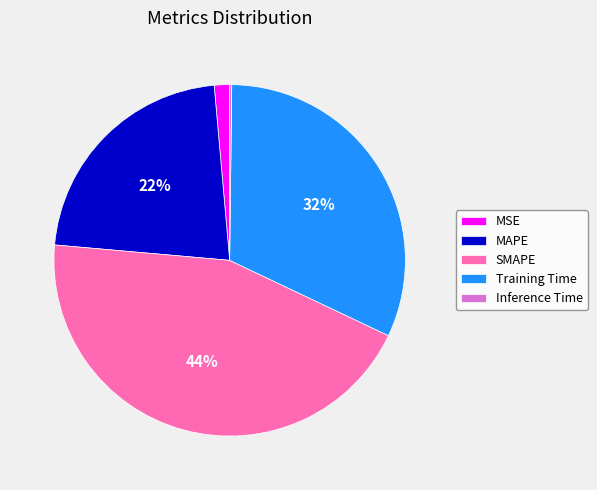

Which slice is the largest?

SMAPE